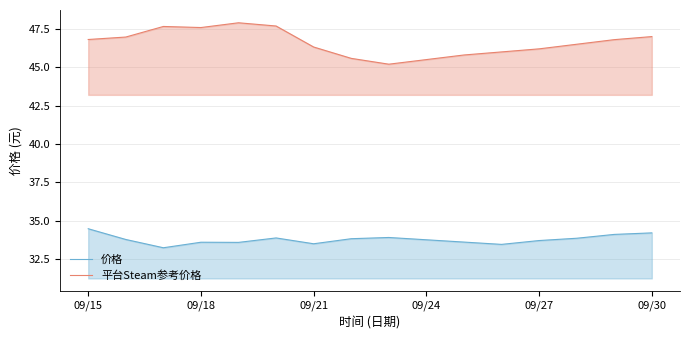

Which series has the widest spread of values?

平台Steam参考价格